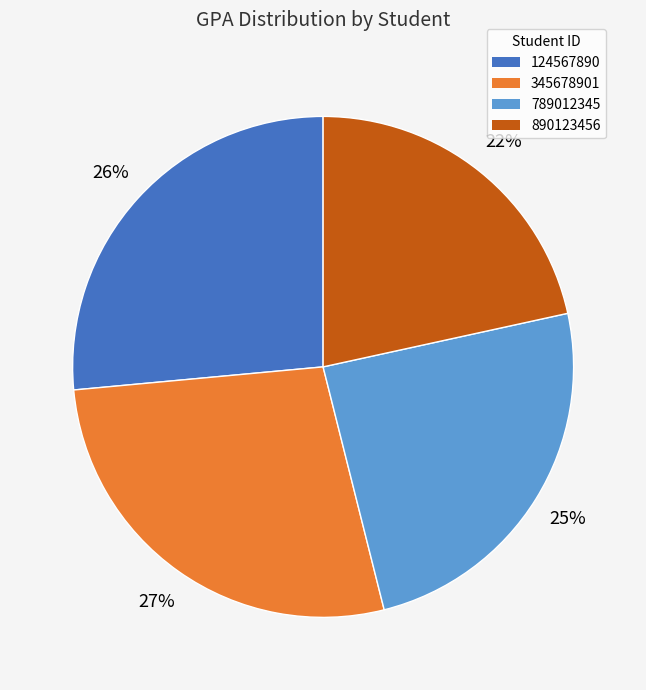

How many segments does this pie chart have?

4